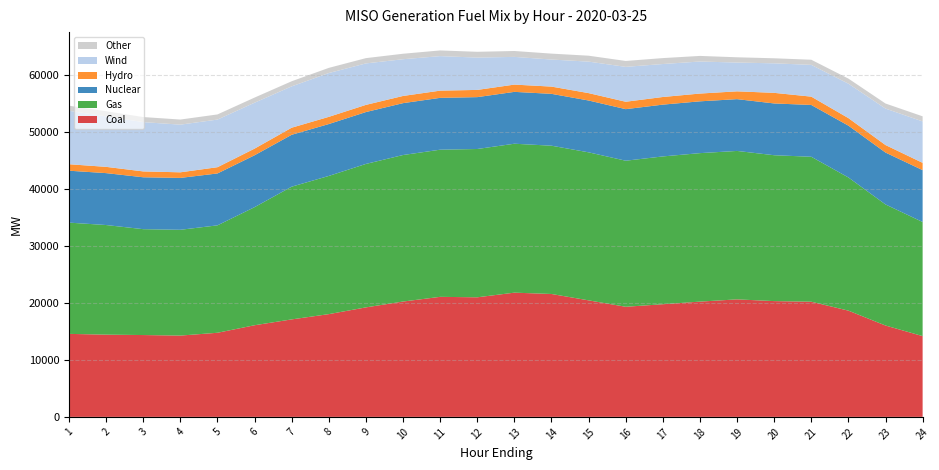

Reading left to right, extract all data points from this chart.

Coal: 14551.0	14416.9	14347.0	14252.8	14746.6	16066.9	17091.6	18015.4	19197.5	20222.3	21045.2	20964.4	21779.0	21546.7	20428.4	19303.4	19749.8	20207.7	20603.0	20298.0	20189.4	18627.4	16017.4	14162.5
Gas: 19506.8	19217.4	18562.3	18549.7	18833.7	20703.1	23271.1	24227.7	25150.5	25688.0	25799.2	26002.1	26112.0	25996.5	25952.6	25608.9	25913.3	26033.1	26023.4	25576.0	25415.6	23349.7	21228.2	20003.9
Nuclear: 9102.4	9101.2	9099.4	9095.5	9097.8	9098.1	9097.0	9098.0	9096.0	9095.8	9089.3	9093.0	9092.4	9092.1	9088.8	9039.8	9082.1	9083.5	9080.2	9077.9	9082.2	9082.5	9097.7	9094.4
Hydro: 1134.7	1098.8	1026.2	980.0	1096.0	1165.0	1241.8	1260.2	1258.1	1259.2	1263.9	1265.3	1273.2	1271.9	1294.7	1297.4	1338.4	1362.4	1368.4	1858.9	1458.1	1323.7	1315.3	1277.1
Wind: 9369.1	8850.6	8642.9	8357.2	8349.8	8051.0	7246.7	7682.9	7270.0	6440.5	6052.4	5667.6	4858.6	4743.1	5520.6	6117.0	5781.3	5617.4	5046.8	5175.0	5569.7	6035.0	6392.8	7262.5
Other: 891.5	899.6	887.7	894.2	903.0	900.0	896.9	905.2	925.5	961.1	997.0	1016.1	1033.5	1038.4	1038.9	1035.9	1039.3	981.5	923.6	885.1	901.8	892.7	889.8	894.8